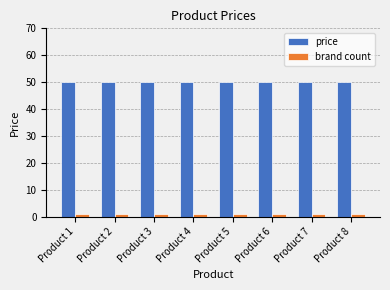

Rank the series at Product 8 from highest to lowest value.

price, brand count